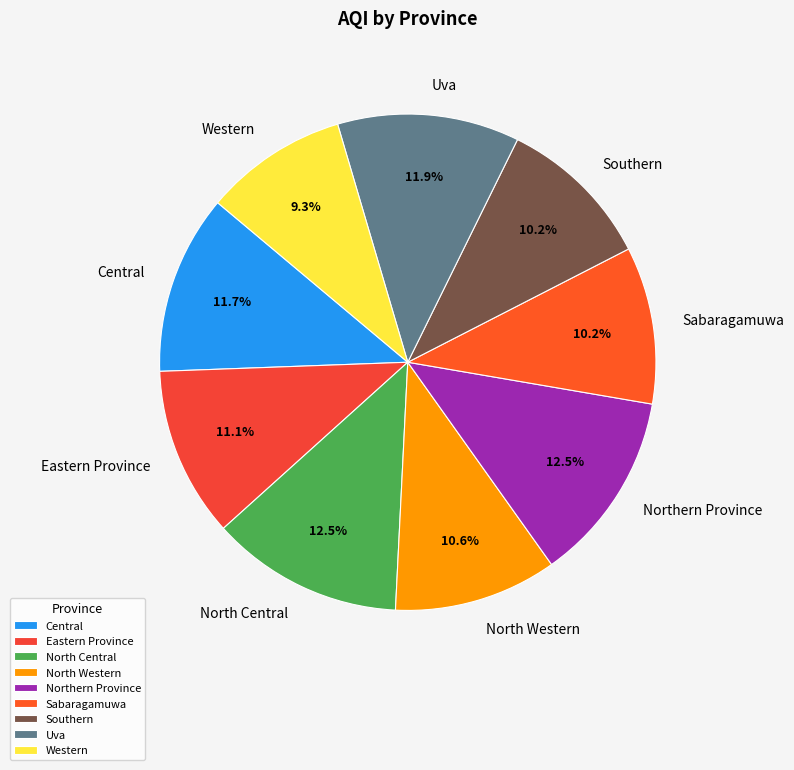

Does Eastern Province represent more than half of the total?

No